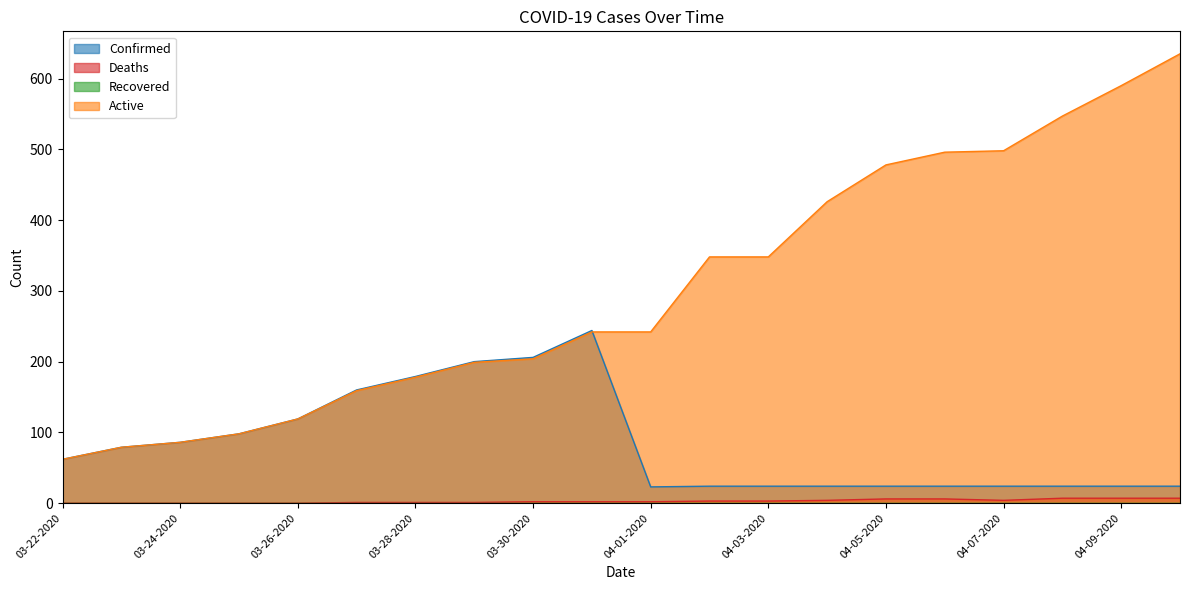

What is the average value of the Deaths series?

3